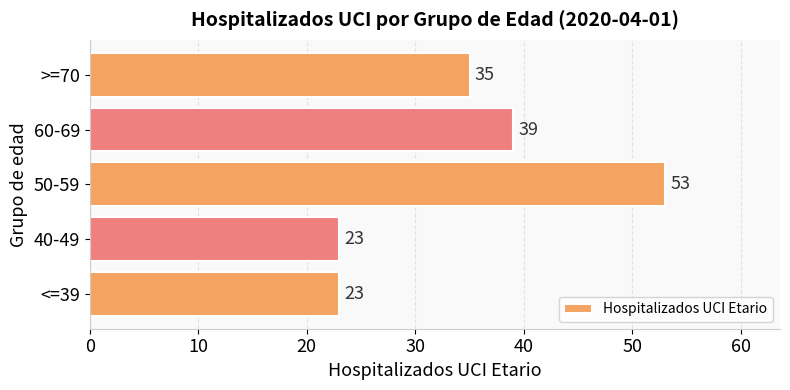

What is the difference between the maximum and minimum values?

30